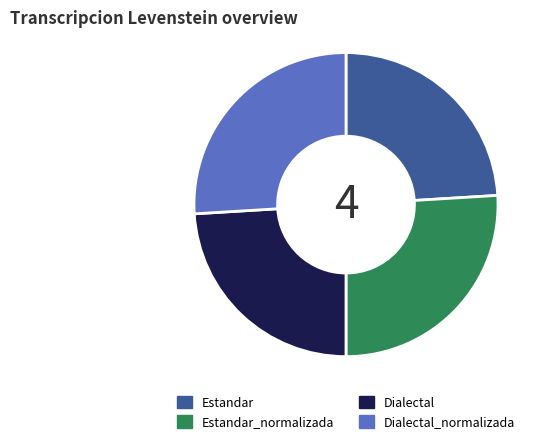

Is Estandar the majority of the pie?

No